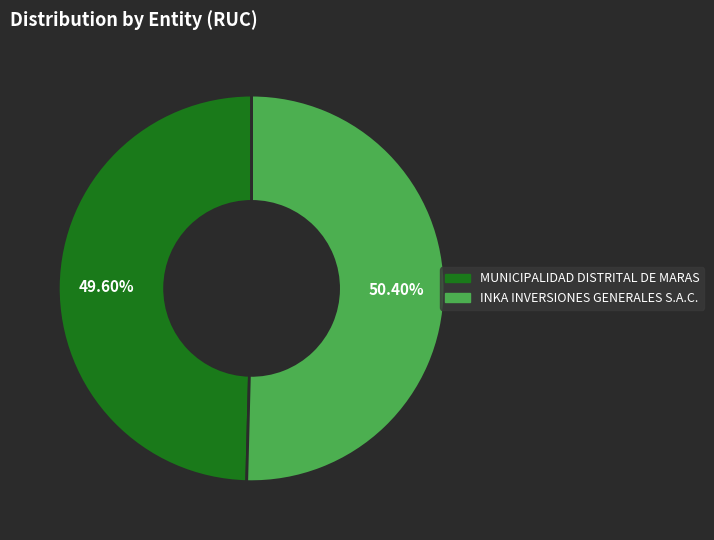

Does INKA INVERSIONES GENERALES S.A.C. account for over 50% of the chart?

Yes